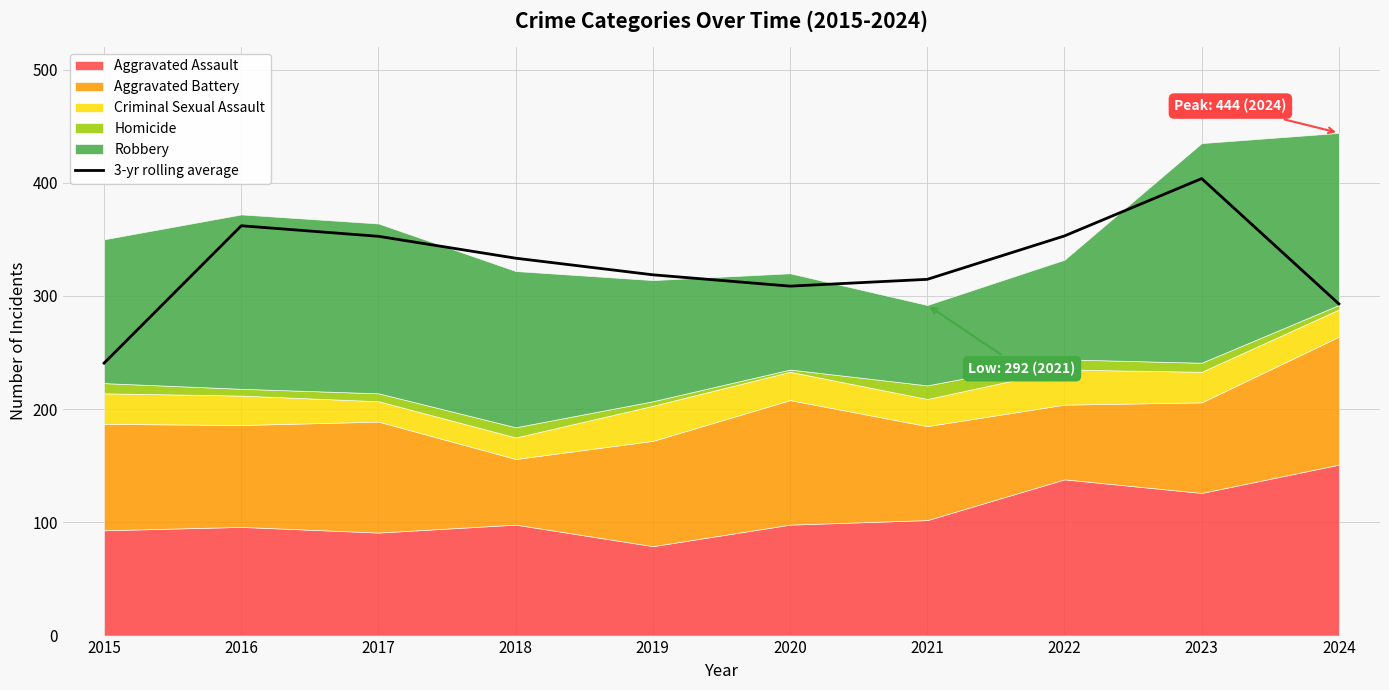

Reading left to right, transcribe all the data shown in this chart.

2015=240.7	2016=362.0	2017=352.7	2018=333.3	2019=318.7	2020=308.7	2021=314.7	2022=353.0	2023=403.7	2024=293.0